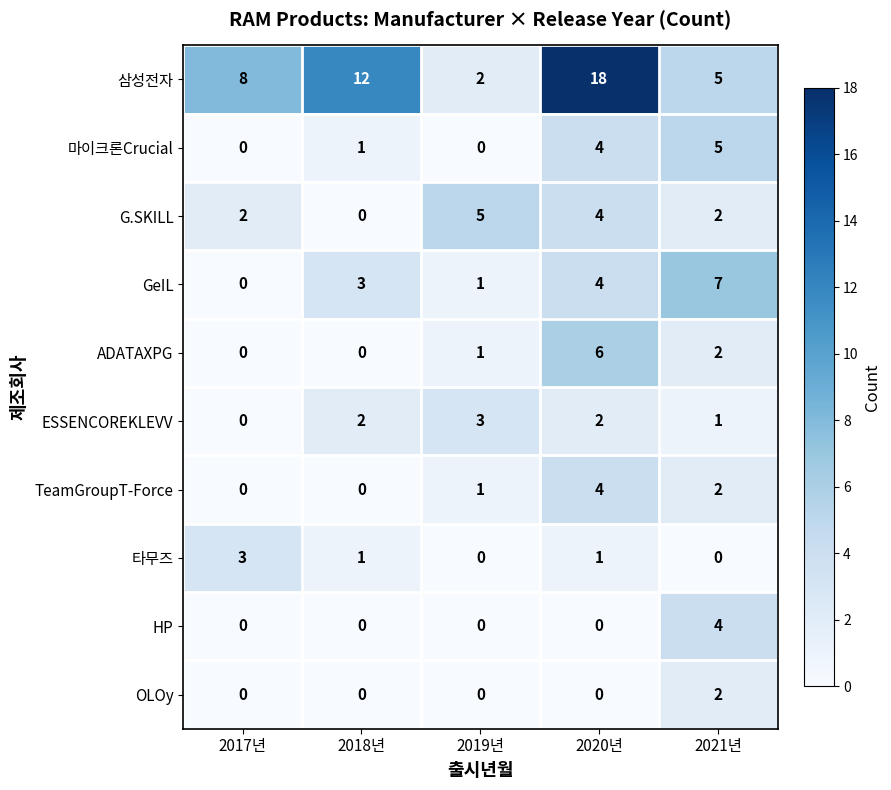

Count the HP values in the range 0 to 1.

4